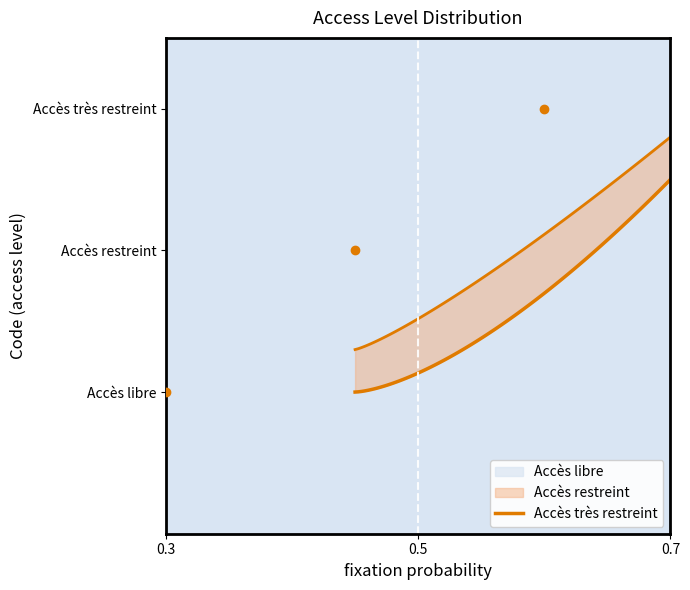

Reading left to right, what are all the values shown in this chart?

1	2	3